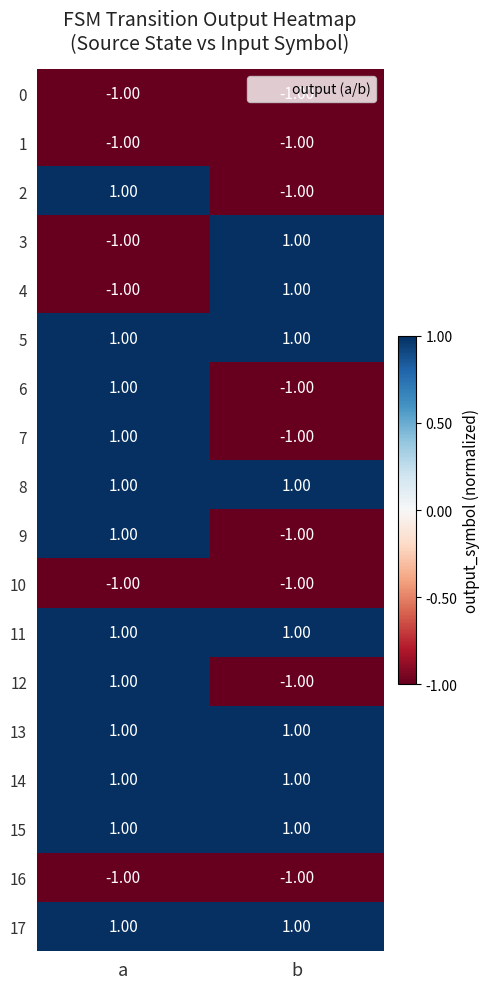

At how many categories does at least one series exceed 0?

2